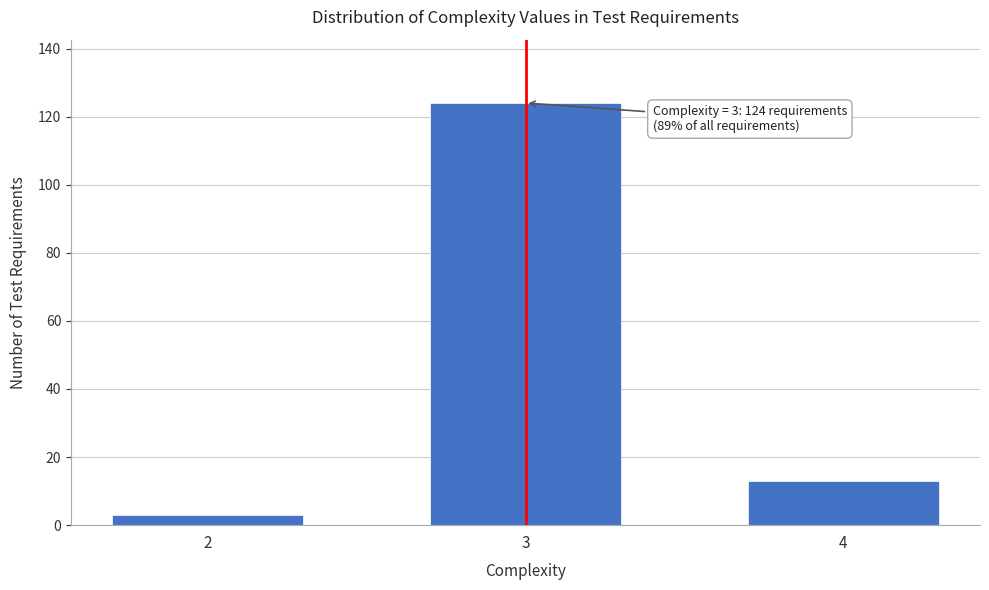

Reading left to right, transcribe all the data shown in this chart.

2=3	3=124	4=13